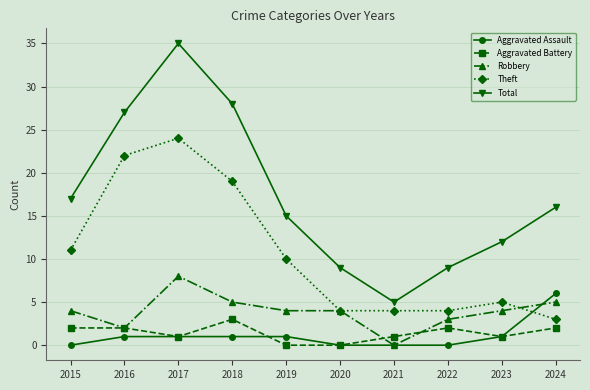

Is it true that Theft equals 4 at 2021?

True